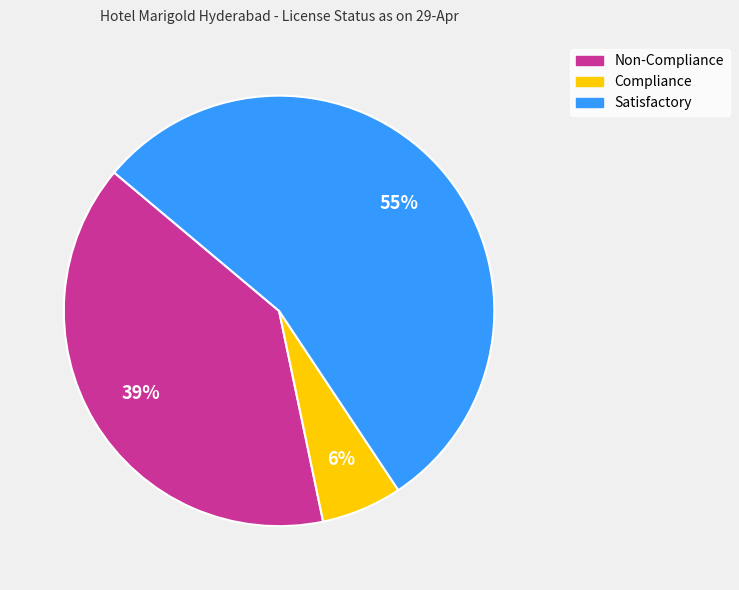

Is it true that Non-Compliance is 39% of the pie?

True